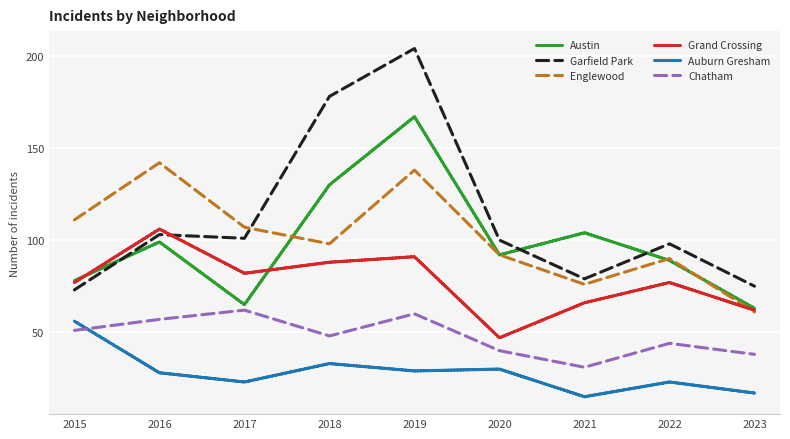

Which series has the largest total across all categories?

Garfield Park